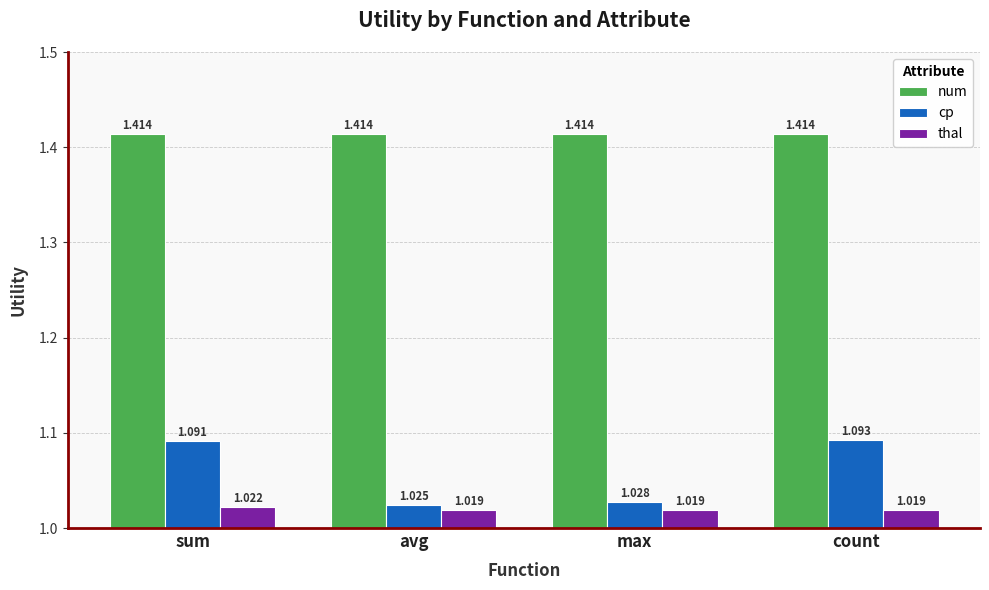

What is the sum of the thal values at avg and max?

2.0